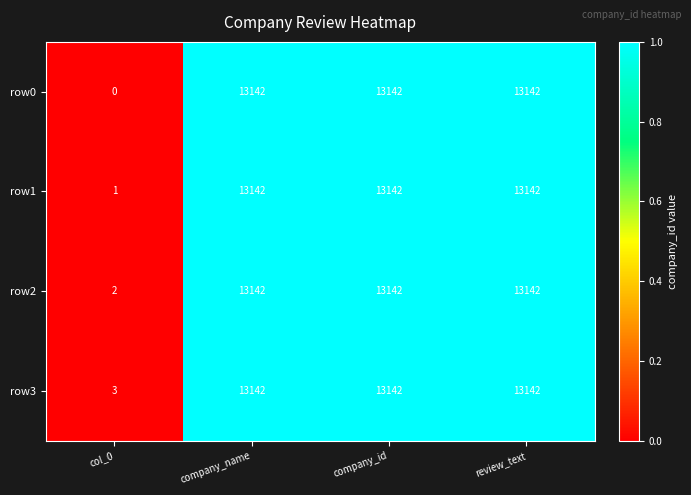

The value of row0 at company_id is 8022. True or false?

False